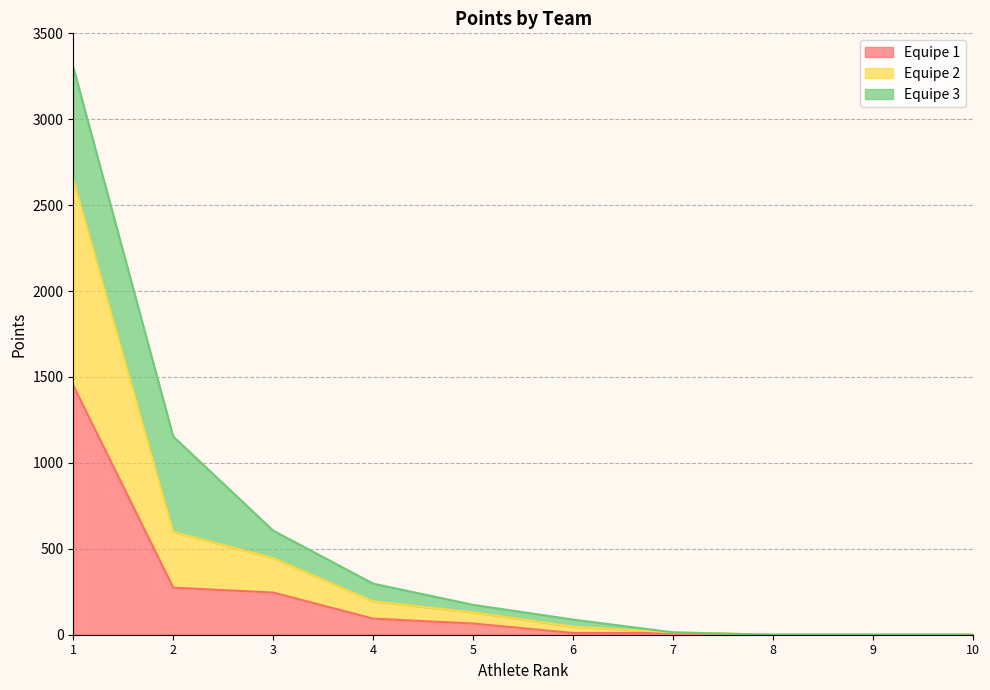

The value of Equipe 1 at 1 is 2151.6. True or false?

False